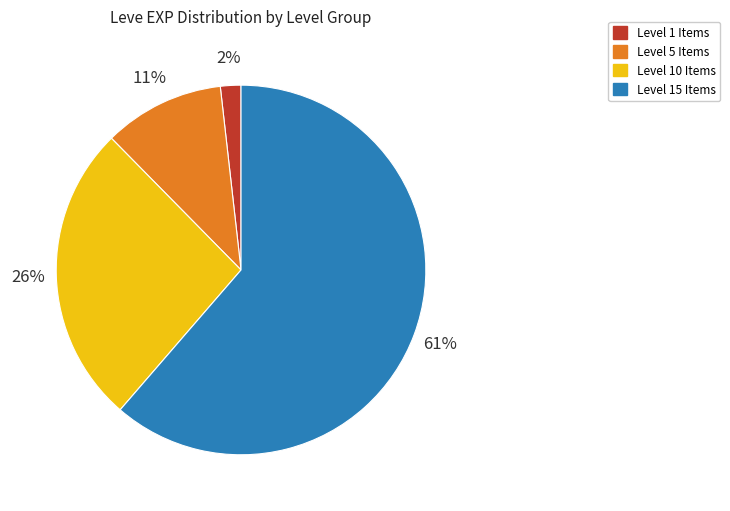

Is there a majority slice in this chart?

Yes